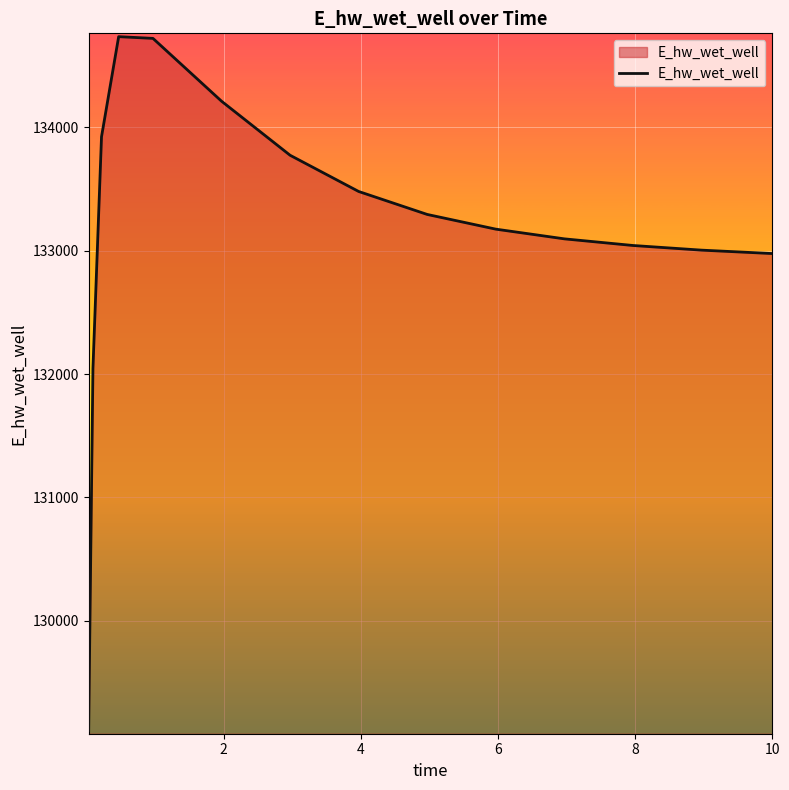

What is the minimum value shown in the chart?

129110.1